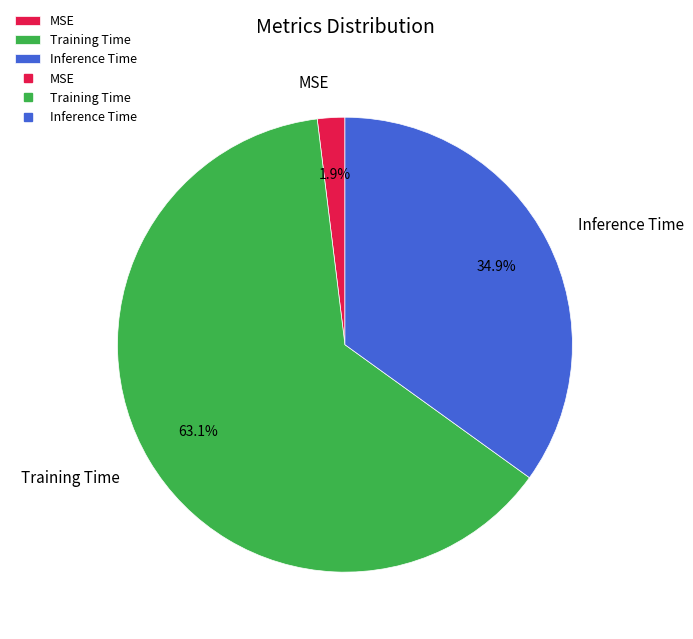

To the nearest percent, what is the difference between the largest and smallest slice percentages?

61%